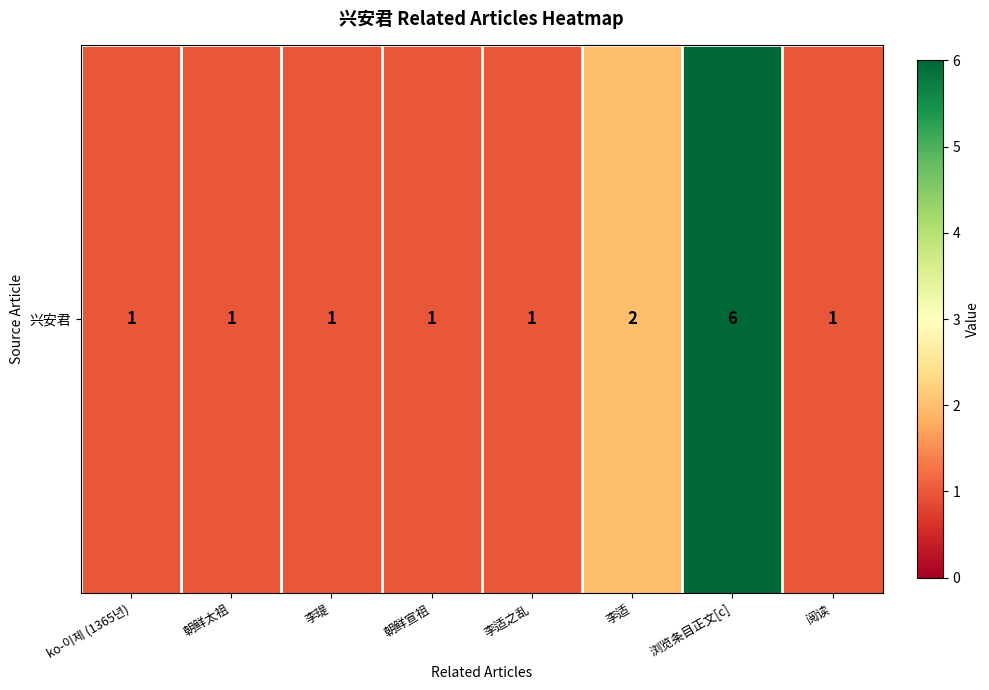

What is the sum of all values?

14